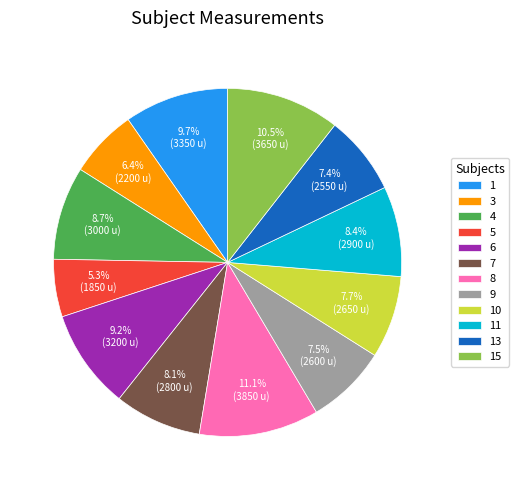

To the nearest percent, what is the average slice percentage?

8%